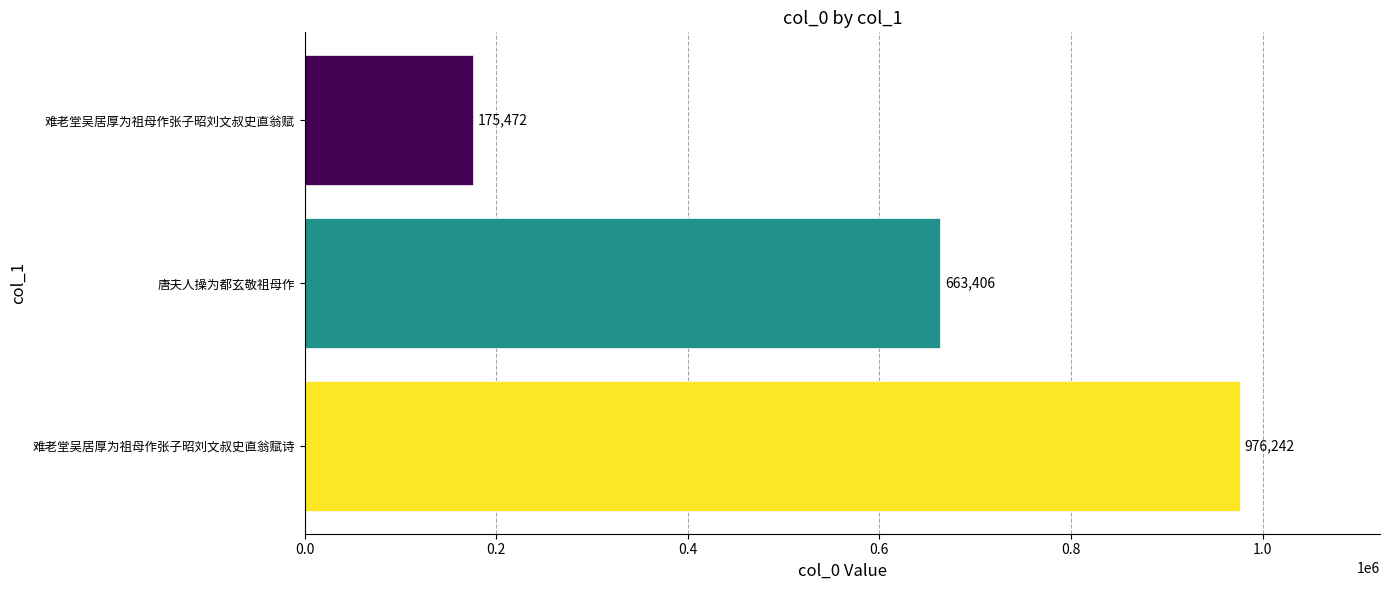

What is the difference between the maximum and minimum values?

800770